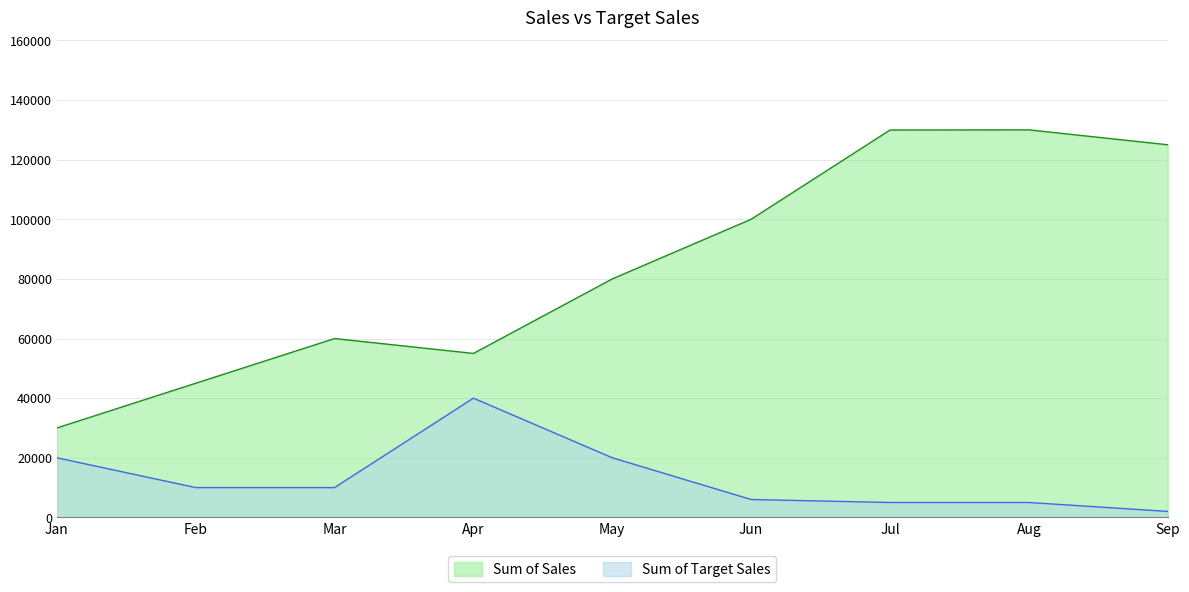

Which series has the widest spread of values?

Sum of Sales